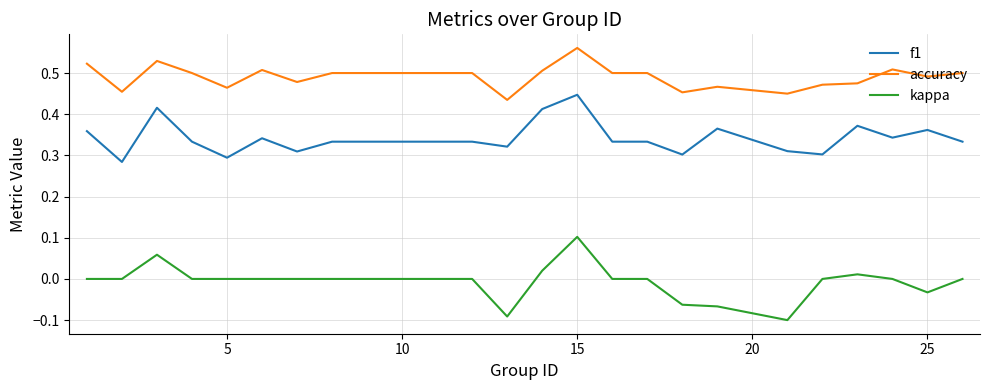

What is the sum of all kappa values?

-0.2